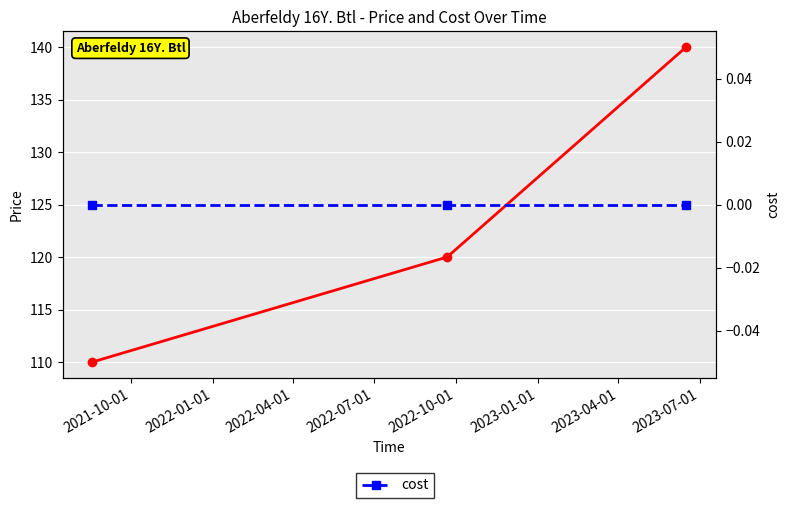

What is the highest value of the Price series?

140